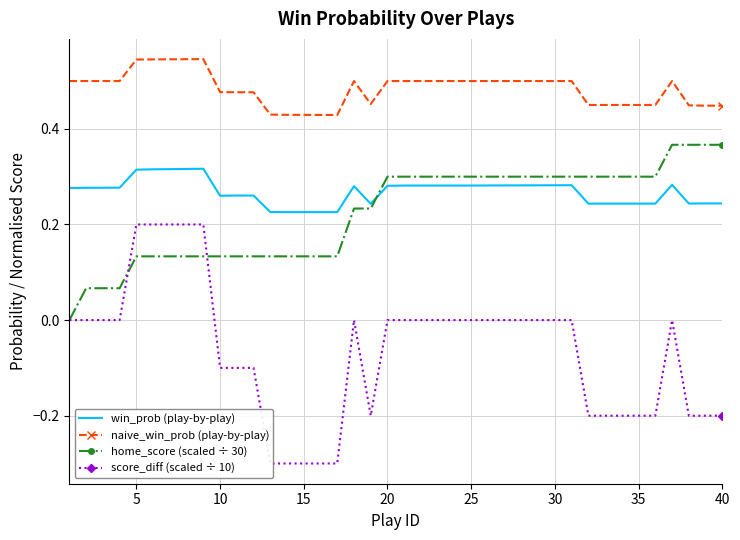

True or false: win_prob (play-by-play) and home_score (scaled ÷ 30) cross at least once.

True